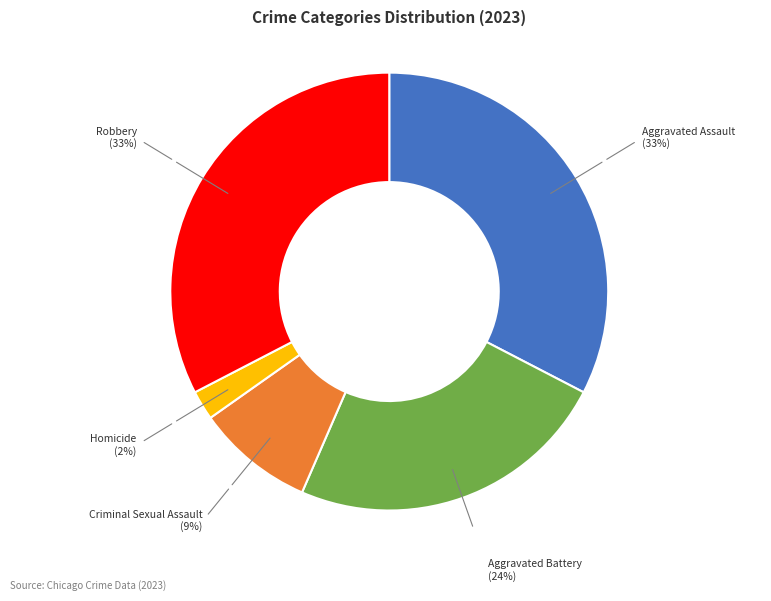

Is there a majority slice in this chart?

No